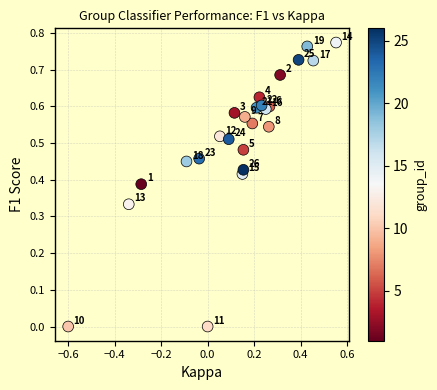

What is the range of X values (max minus min)?

1.2